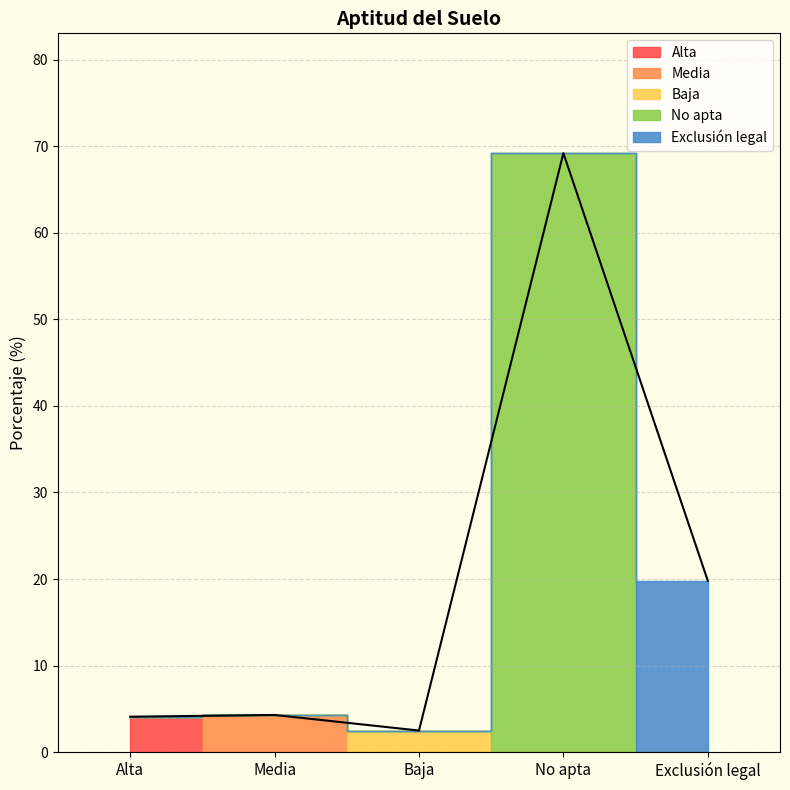

At which label does the data first exceed 4?

Alta